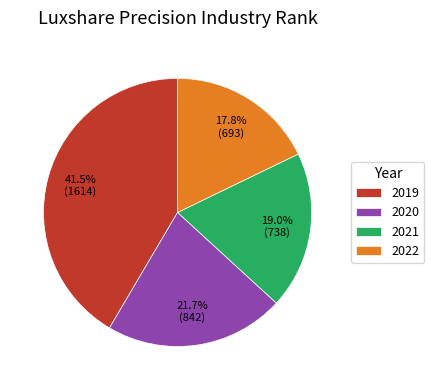

Does any single category account for the majority?

No